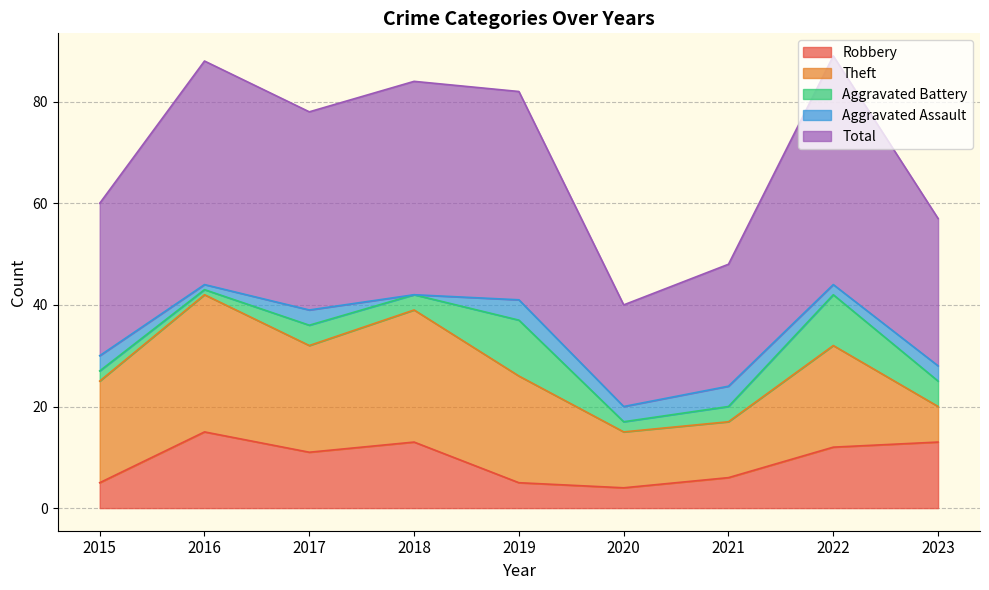

How many interior local peaks does the Aggravated Battery series have?

3